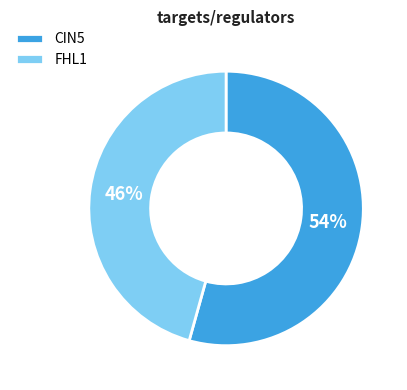

Do FHL1 and CIN5 together represent more than half of the pie?

Yes